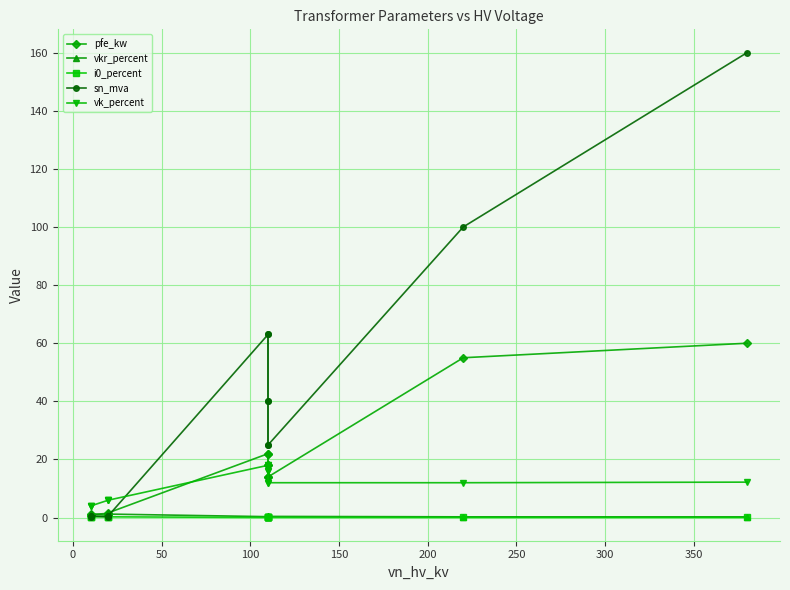

List the series in order of their peak value, highest first.

sn_mva, pfe_kw, vk_percent, vkr_percent, i0_percent